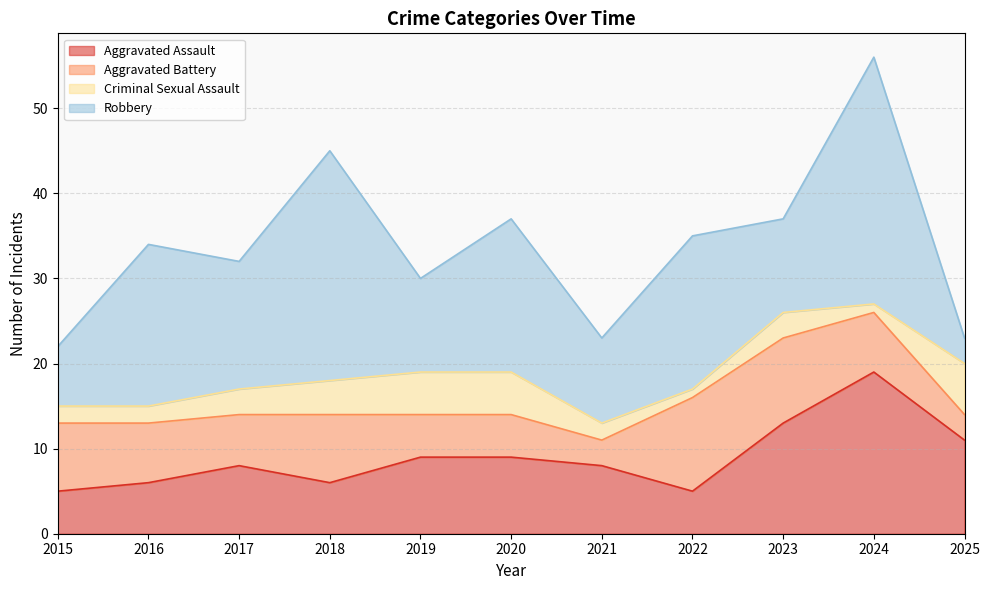

Count the number of categories in the chart.

11